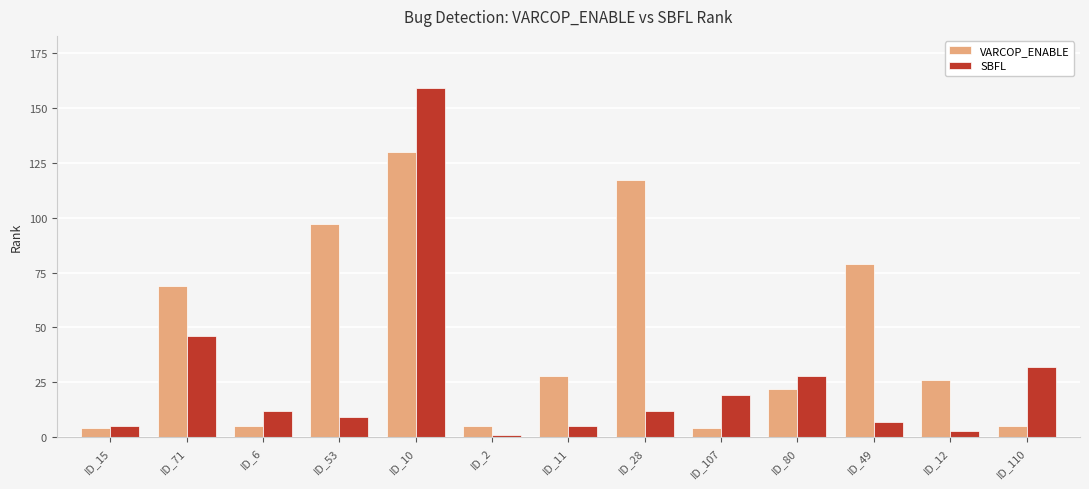

What is the difference between the SBFL values at ID_28 and ID_10?

147